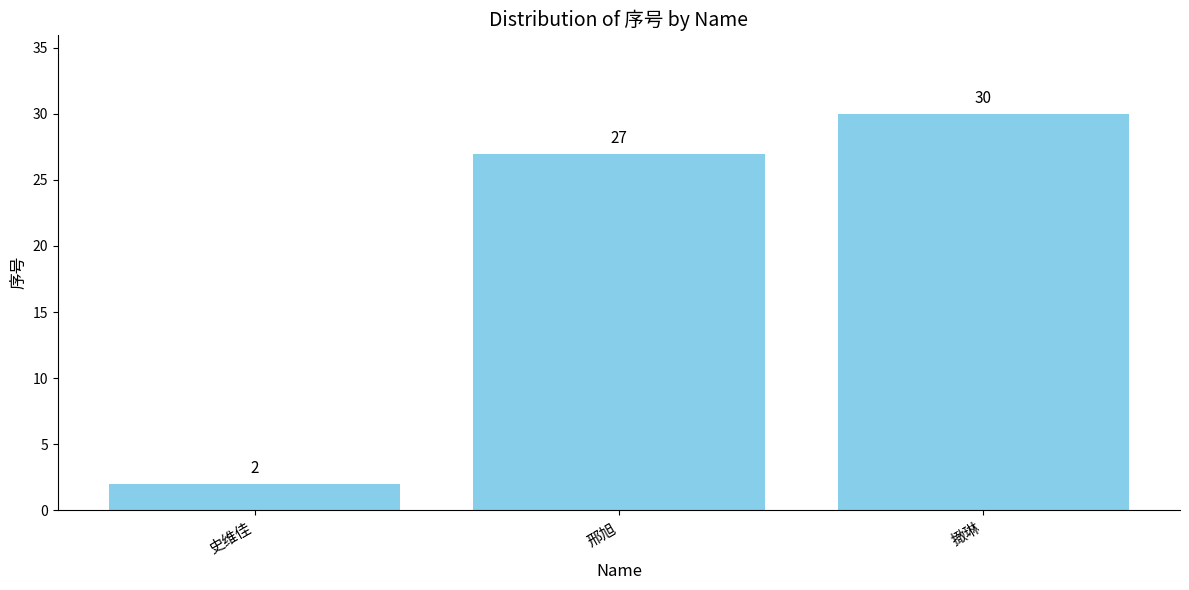

List the labels in order of value, smallest first.

史维佳, 邢旭, 撖琳